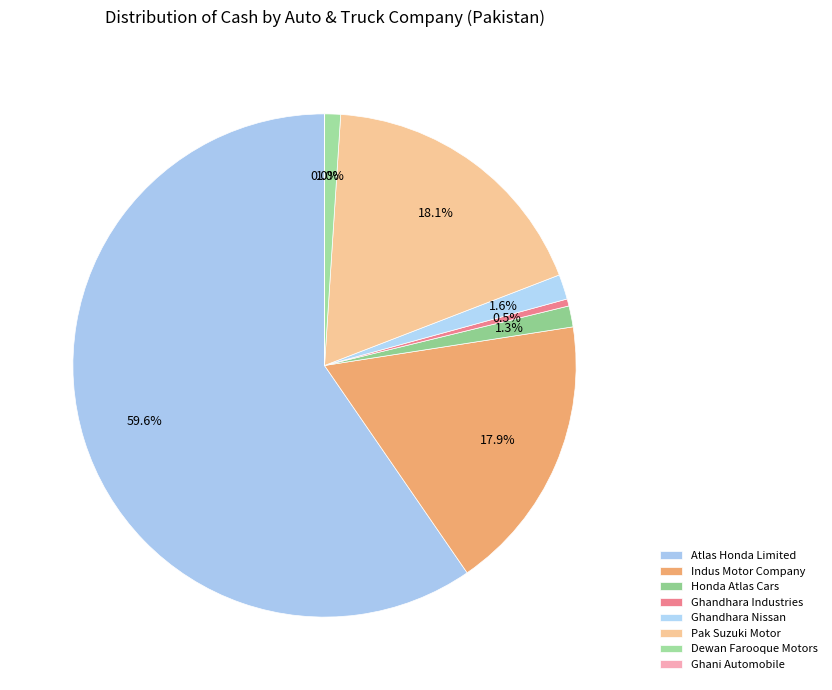

Which slice is the smallest?

Ghani Automobile